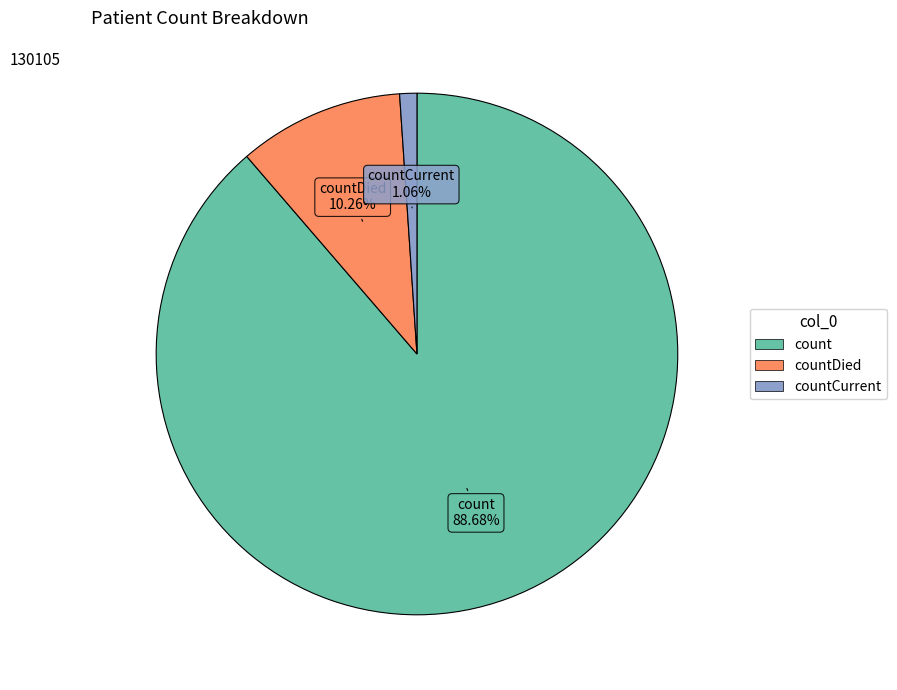

Is there any slice that represents more than half of the pie?

Yes